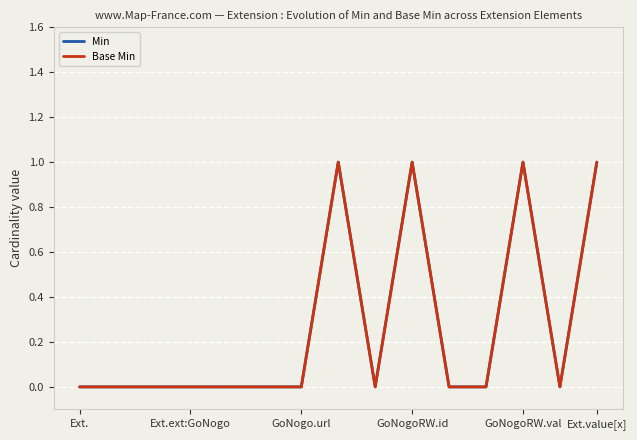

At which label is Min closest to 0?

Ext.